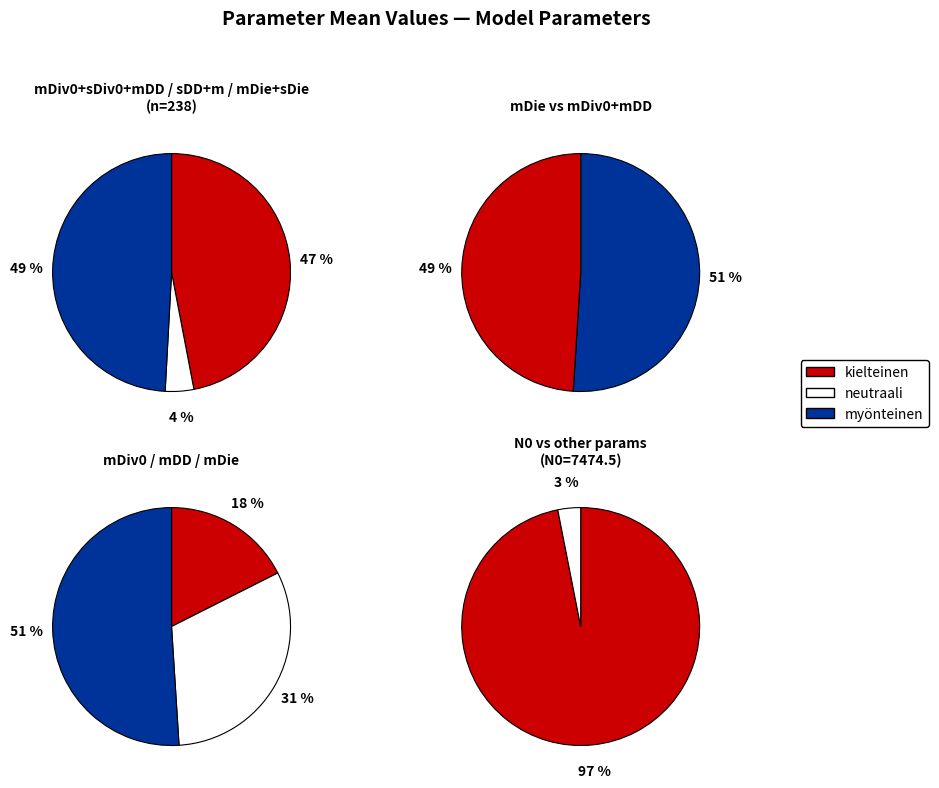

What is the majority slice?

N0